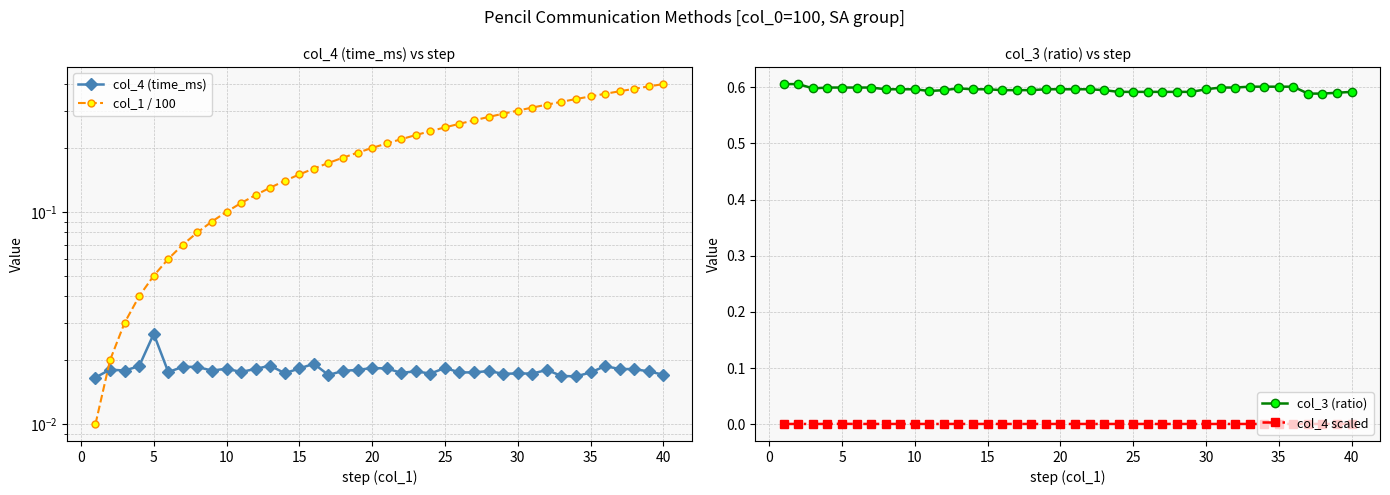

The col_3 (ratio) series shows 0.8 at 15. True or false?

False